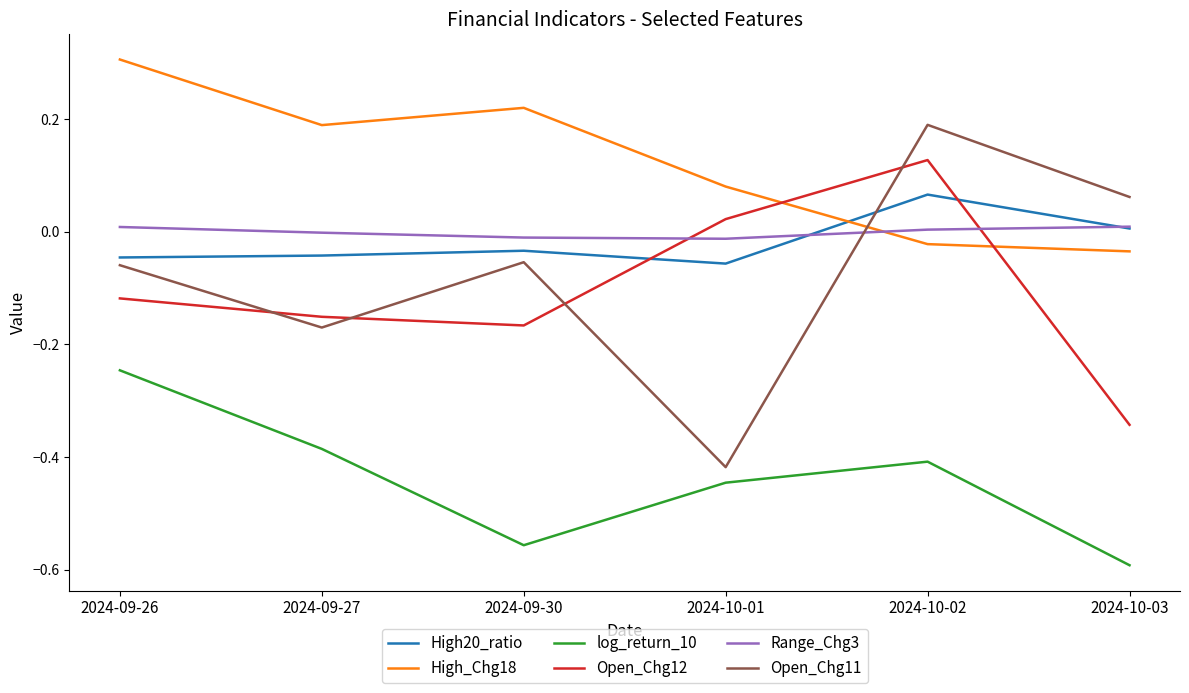

List the series in order of their peak value, lowest first.

log_return_10, Range_Chg3, High20_ratio, Open_Chg12, Open_Chg11, High_Chg18